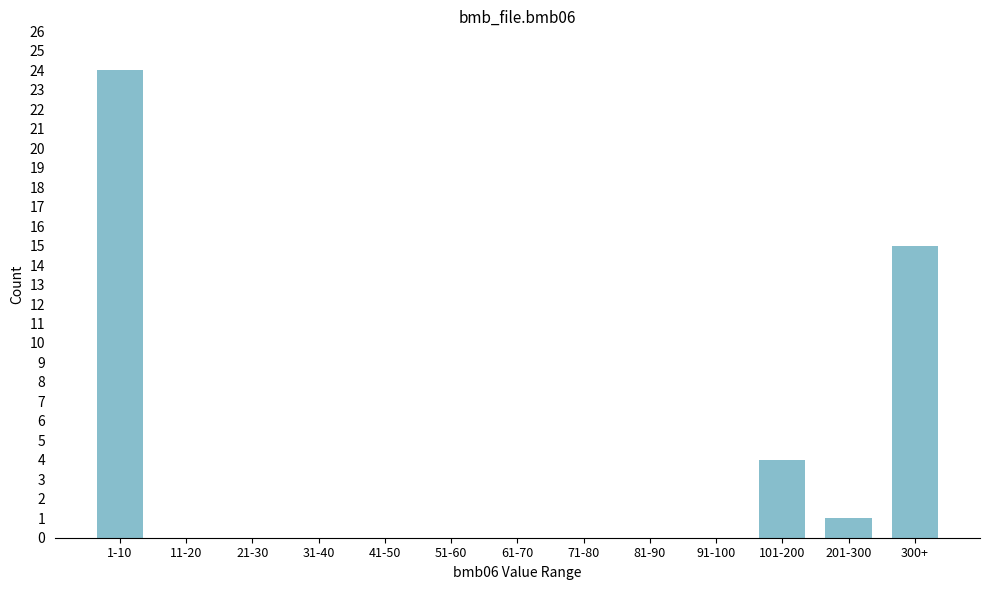

Reading left to right, list all the values displayed in this chart.

1-10=24	11-20=0	21-30=0	31-40=0	41-50=0	51-60=0	61-70=0	71-80=0	81-90=0	91-100=0	101-200=4	201-300=1	300+=15